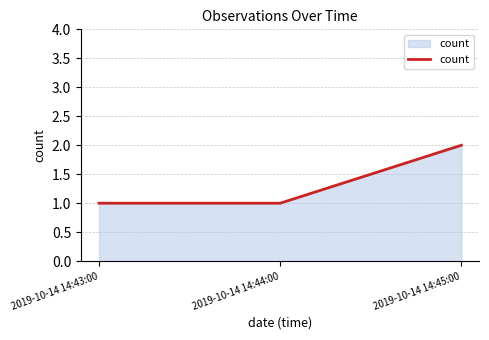

What is the sum of all values?

4